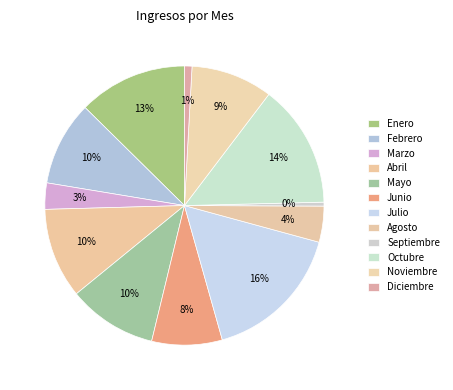

How many slices are in this pie chart?

12